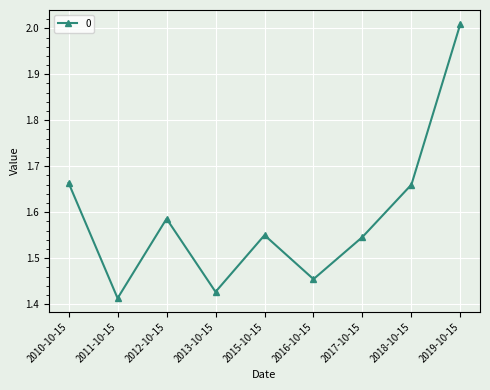

The value at 2012-10-15 is 1.0. True or false?

False